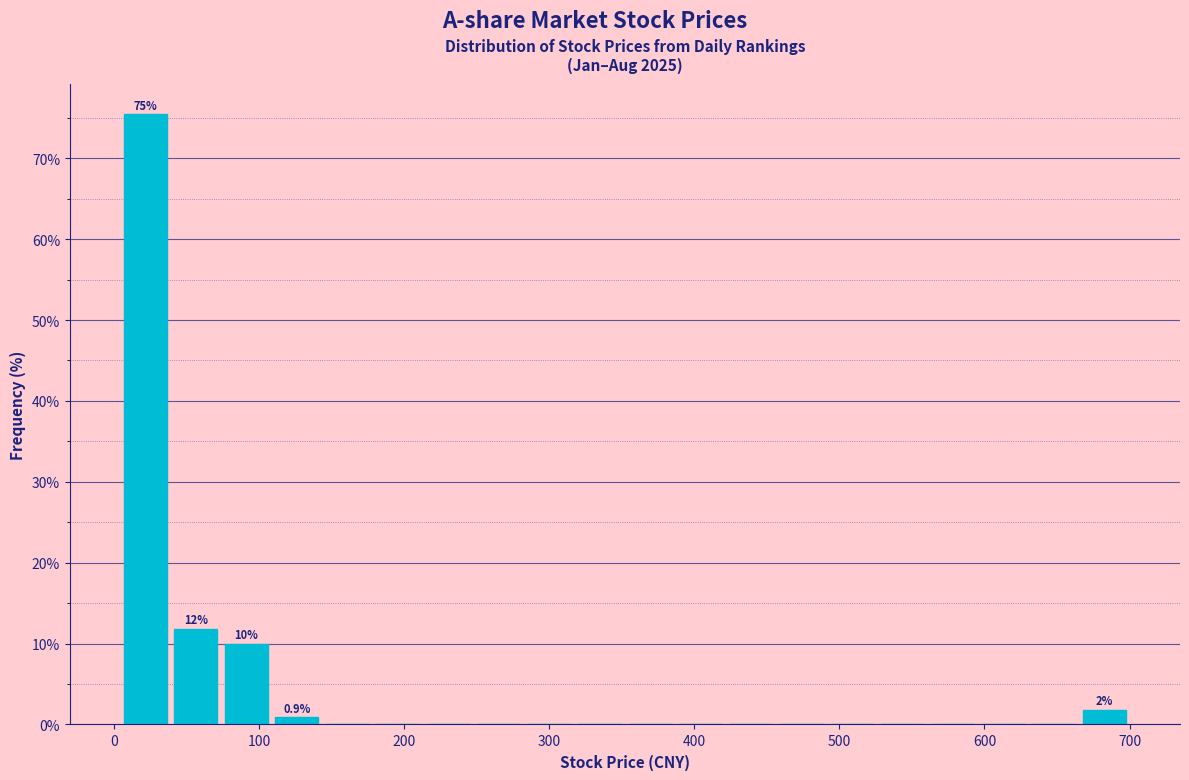

Read against the x-axis, roughly where is the centre of the tallest bar?

20